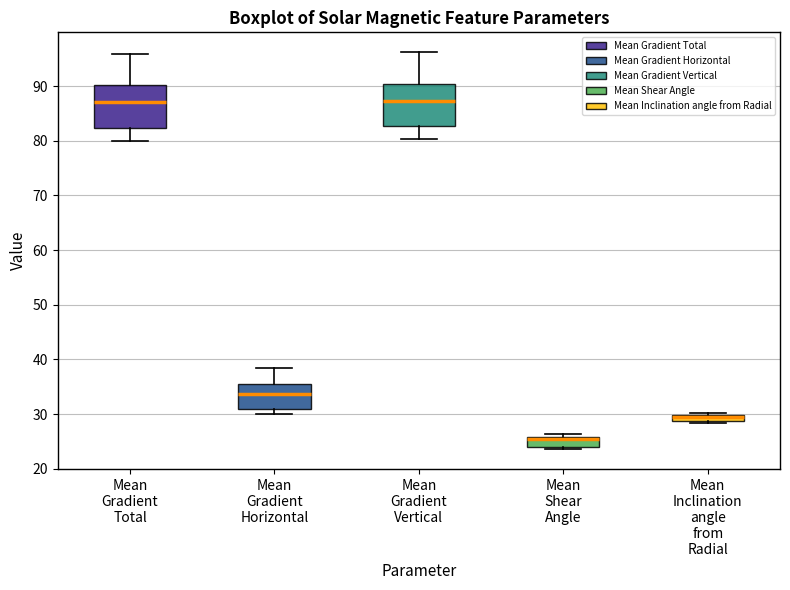

Where is the lower edge of the box for Mean Gradient Total on the y-axis? The values are not printed on the chart, so give them approximately, as read against the axis.

82